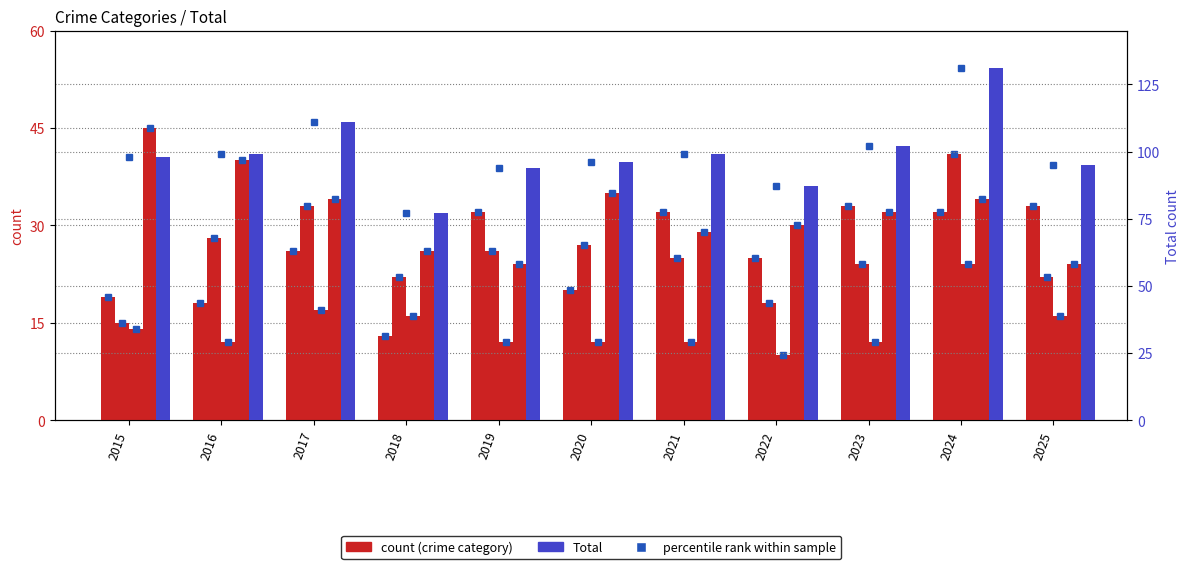

What is the value of the Total bar at the 1st from the left?

98